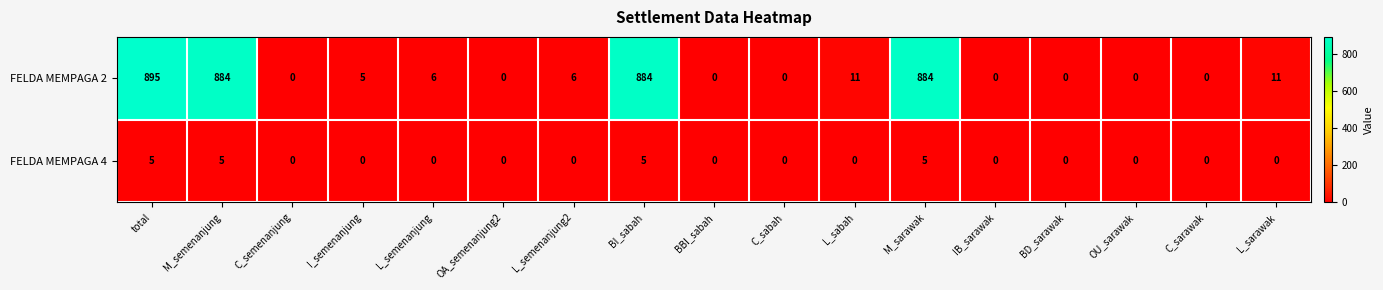

List the series in order of their overall mean, highest first.

FELDA MEMPAGA 2, FELDA MEMPAGA 4